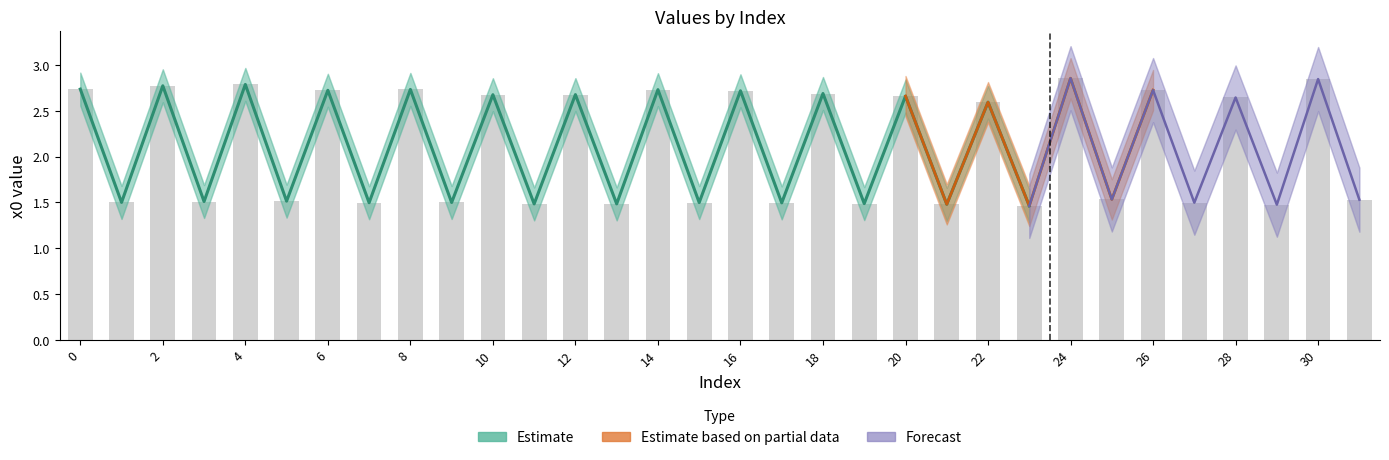

What is the smallest value displayed?

1.5